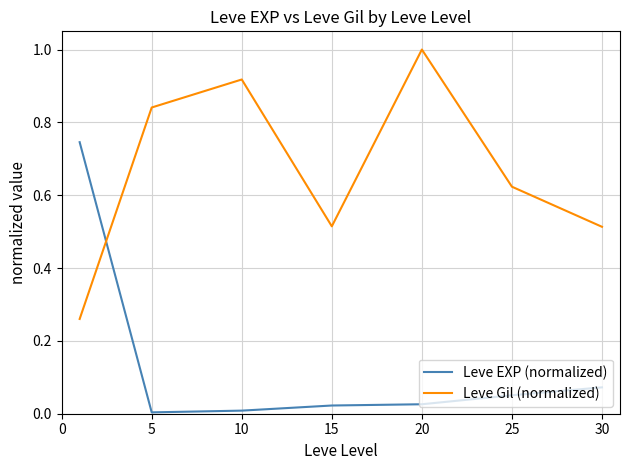

Rank the series by their maximum value, from highest to lowest.

Leve Gil (normalized), Leve EXP (normalized)